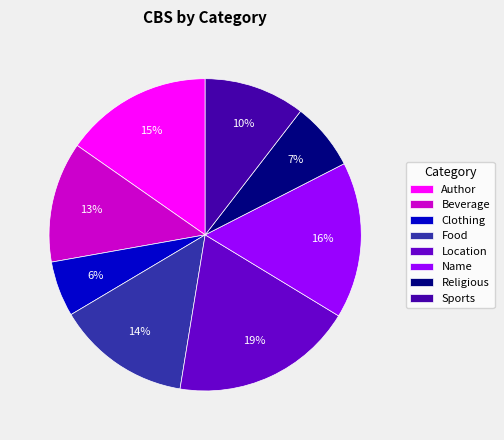

To the nearest percent, what portion does Clothing represent?

6%